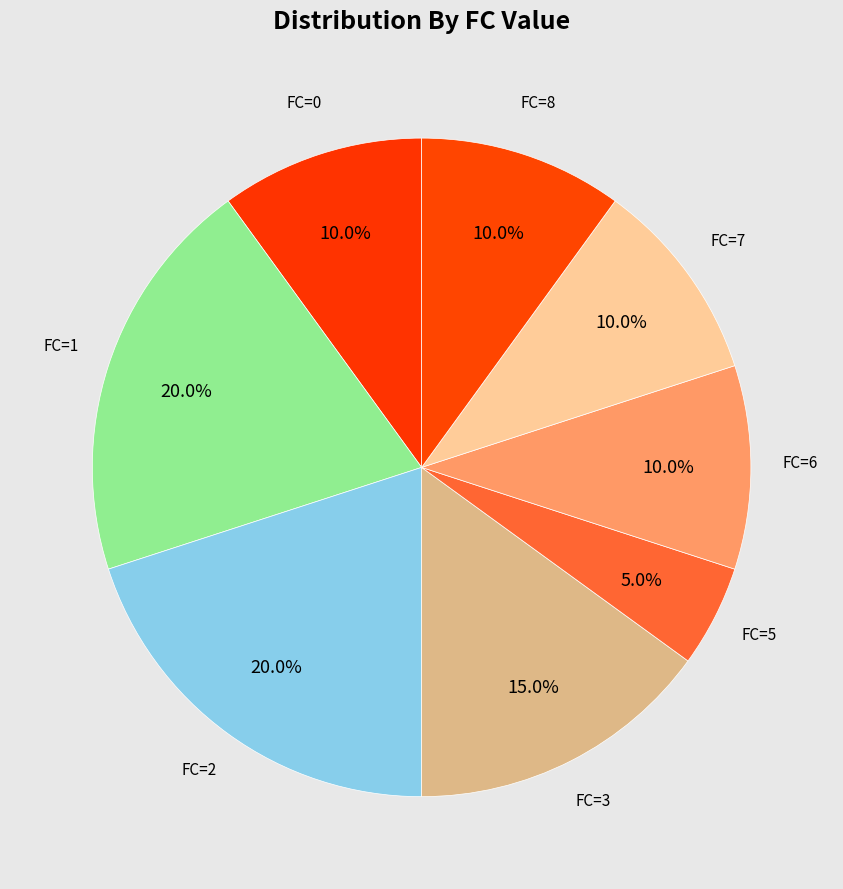

Approximately how many times larger is the value at FC=6 compared to FC=5?

2.0